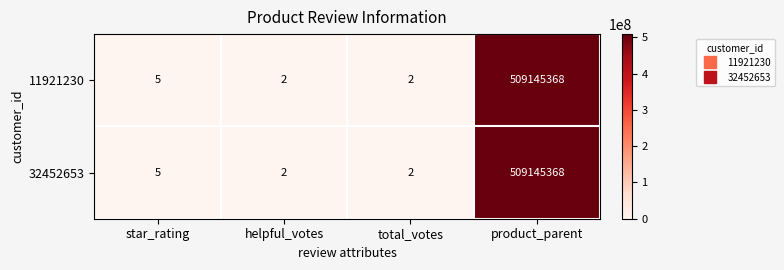

What is the difference between the maximum and minimum values in the 32452653 series?

509145366